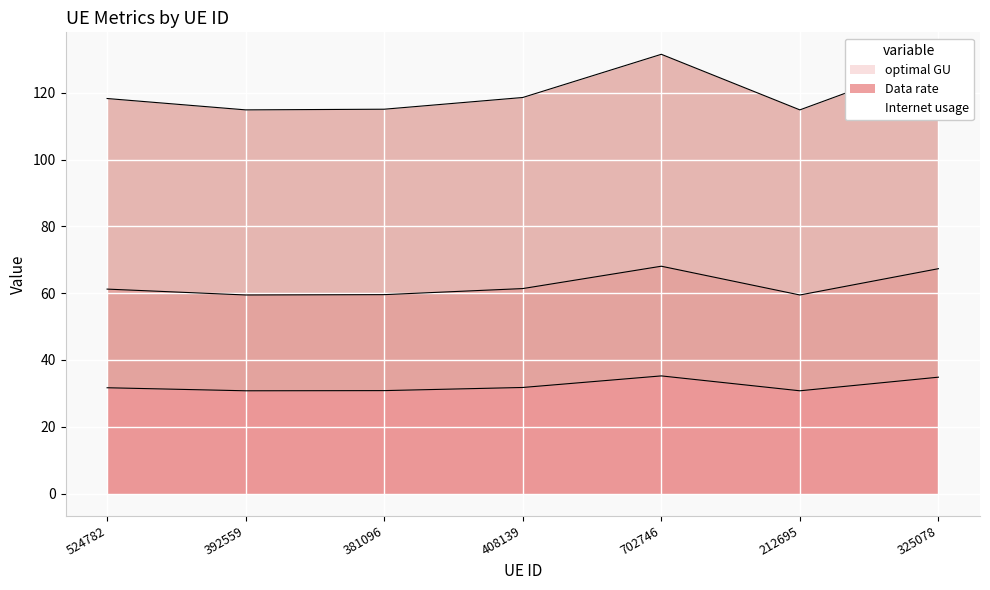

True or false: optimal GU has a value of 115.1 at 381096.

True